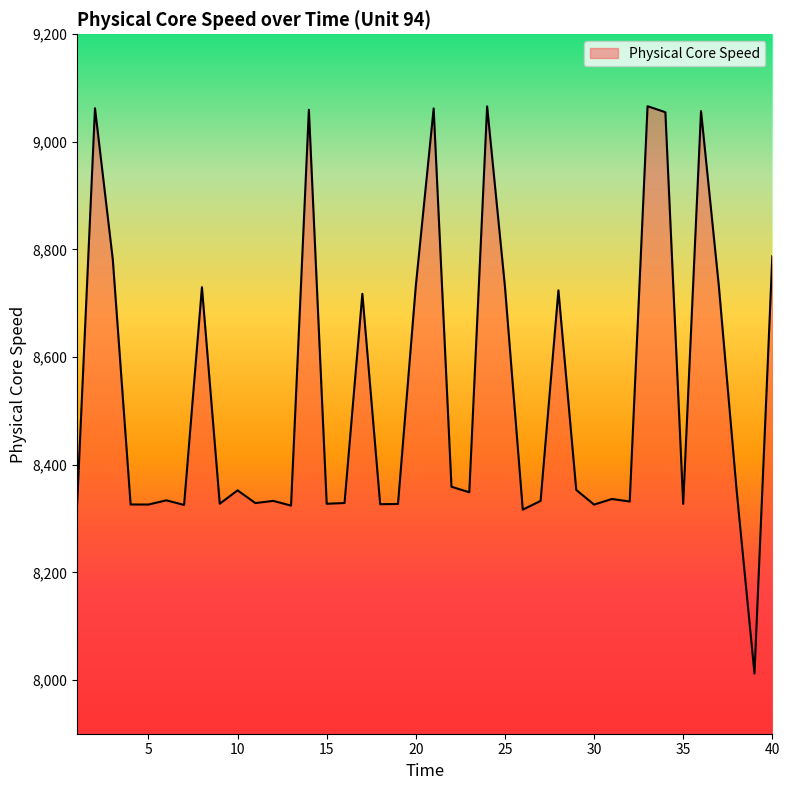

What is the smallest value displayed?

8011.8